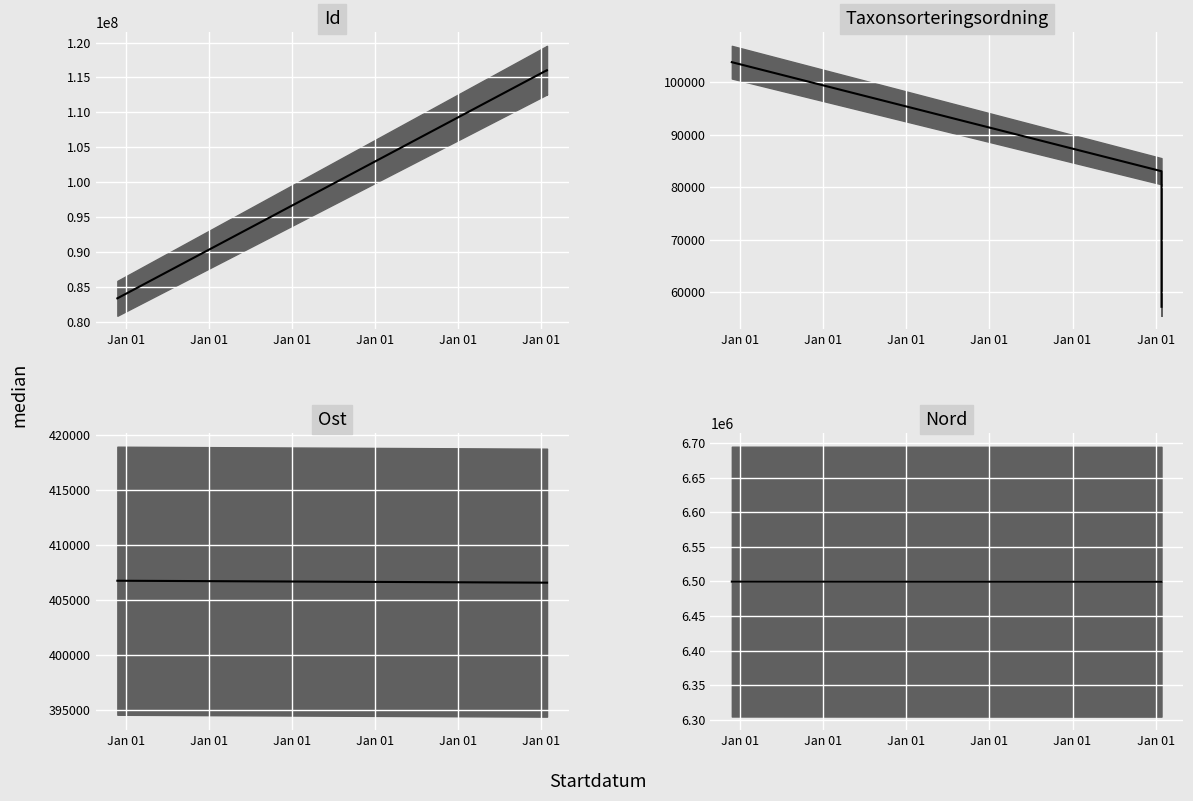

Is it true that Nord median equals 6499614.3 at Jan 01?

True